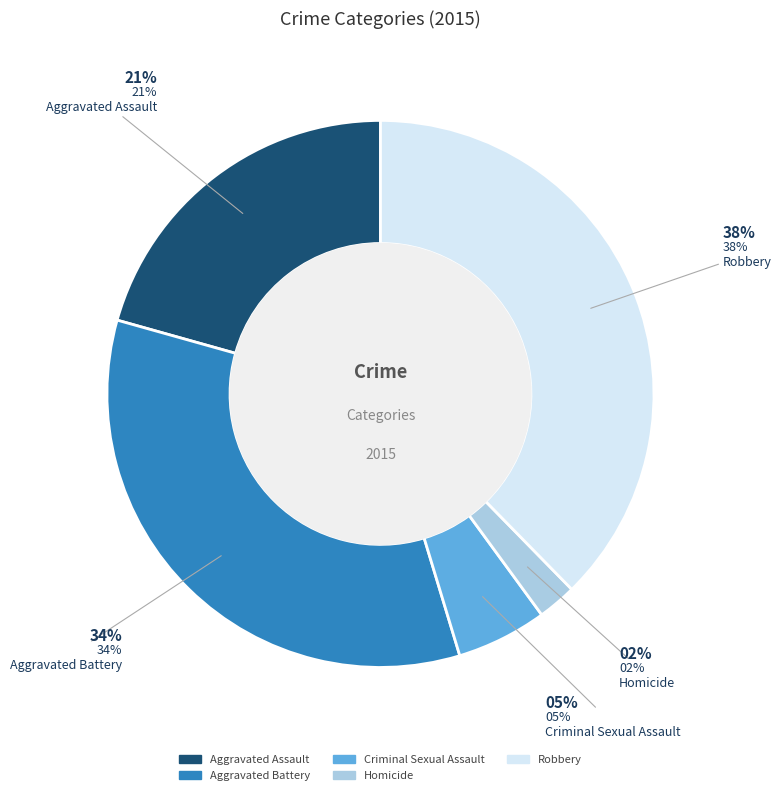

How many slices are in this pie chart?

5